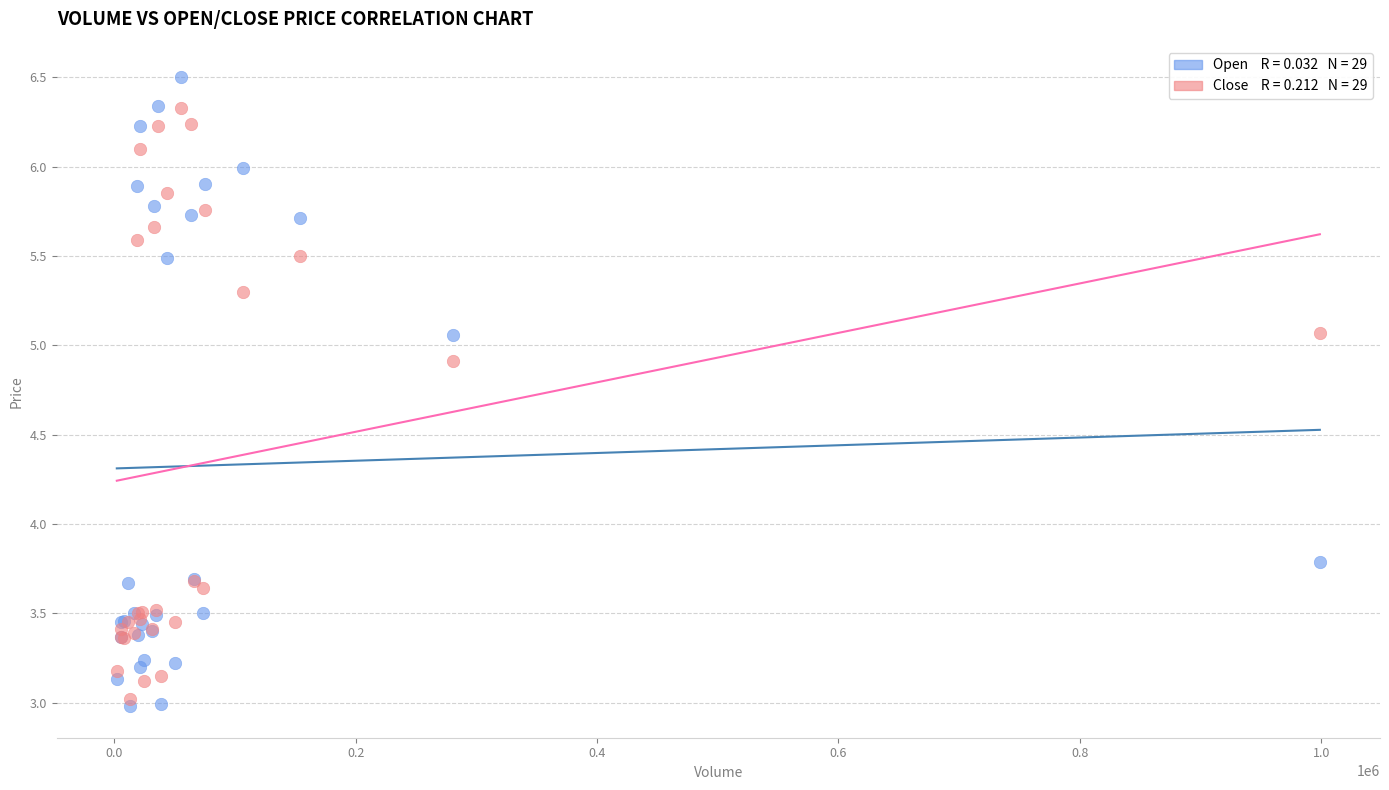

Across all series, what Y value is closest to 4?

3.8